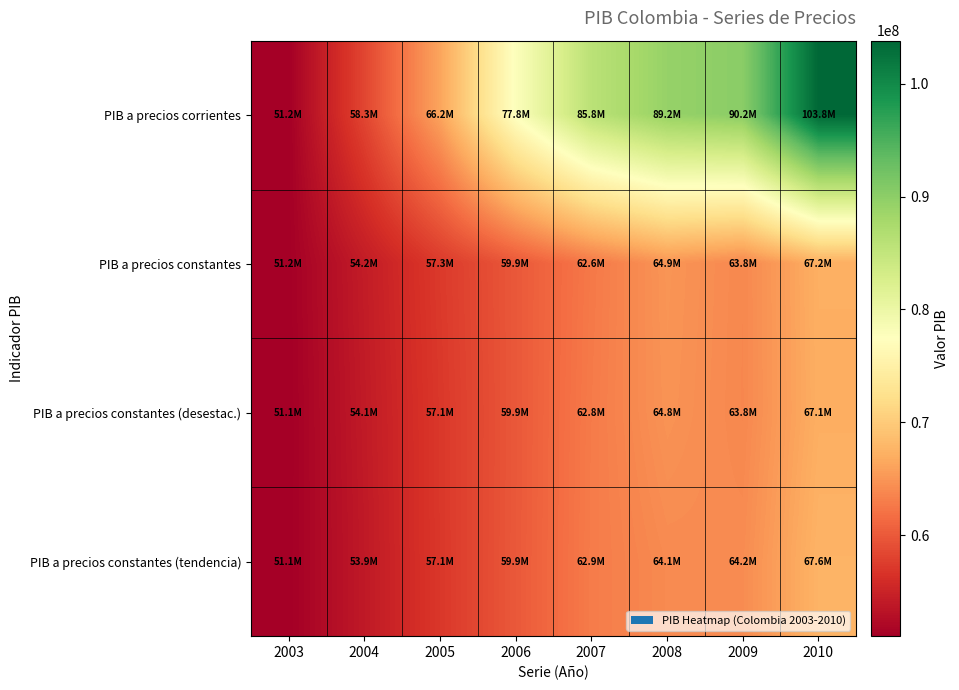

Reading left to right, what are all the values shown in this chart?

PIB a precios corrientes: 2003=51156415	2004=58303211	2005=66192596	2006=77830577	2007=85849774	2008=89205487	2009=90219527	2010=103806380
PIB a precios constantes: 2003=51156415	2004=54246819	2005=57262645	2006=59890971	2007=62646127	2008=64940432	2009=63848206	2010=67167124
PIB a precios constantes (desestac.): 2003=51066747	2004=54072873	2005=57082220	2006=59874122	2007=62815819	2008=64798447	2009=63807551	2010=67064510
PIB a precios constantes (tendencia): 2003=51092954	2004=53929467	2005=57057533	2006=59931372	2007=62897565	2008=64077080	2009=64218576	2010=67564974